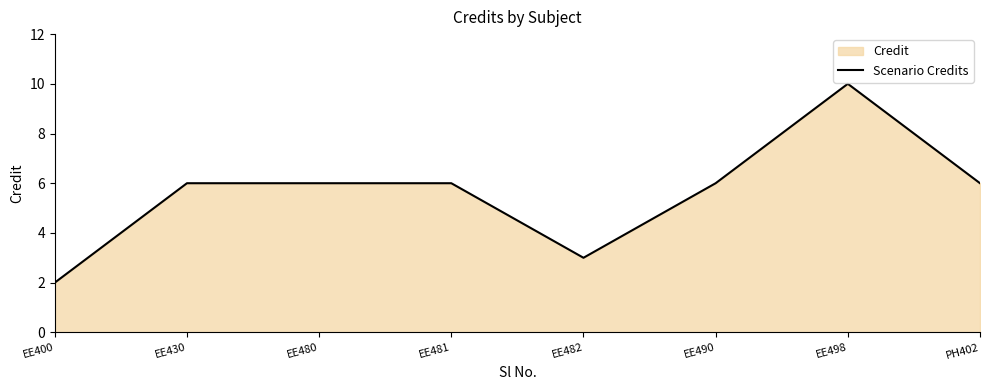

True or false: the data shows 3 at EE482.

True